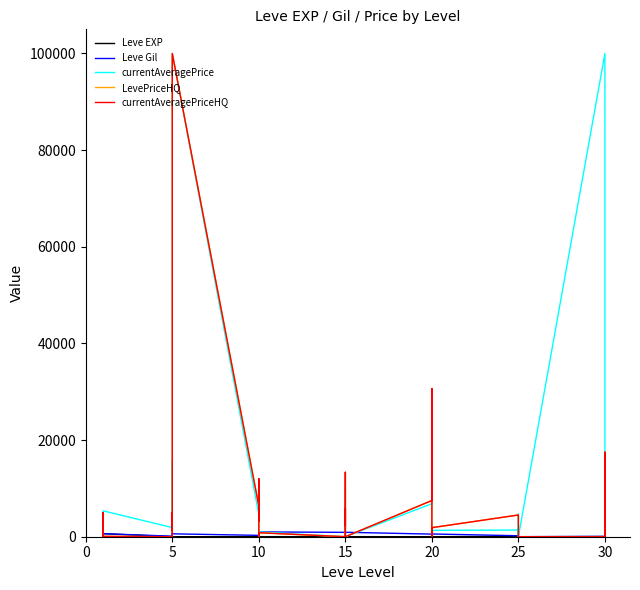

What is the difference between the maximum and second lowest values in the Leve EXP series?

629